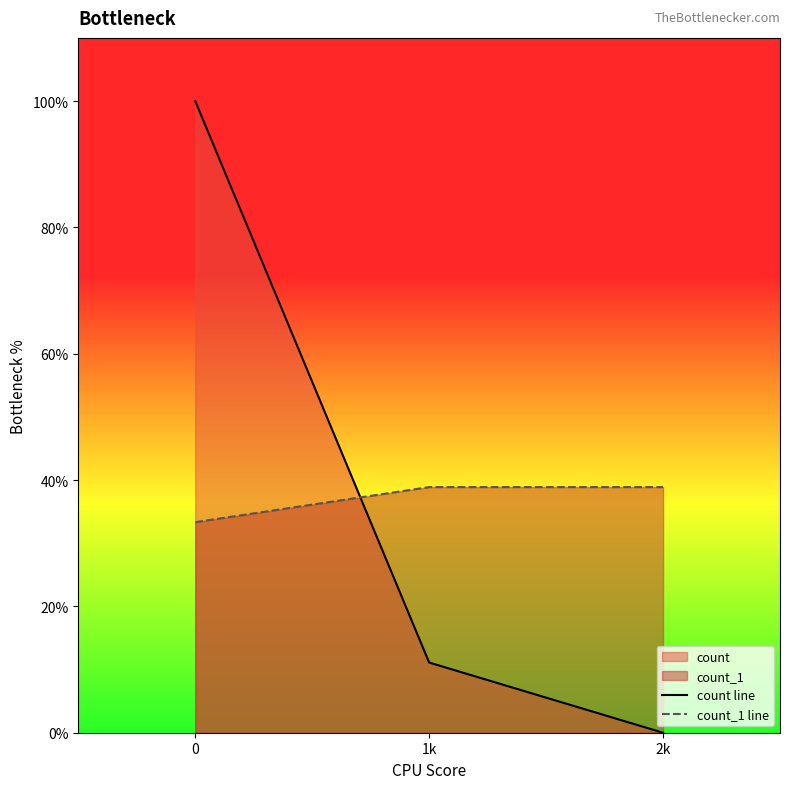

List the series in order of their peak value, highest first.

count line, count_1 line